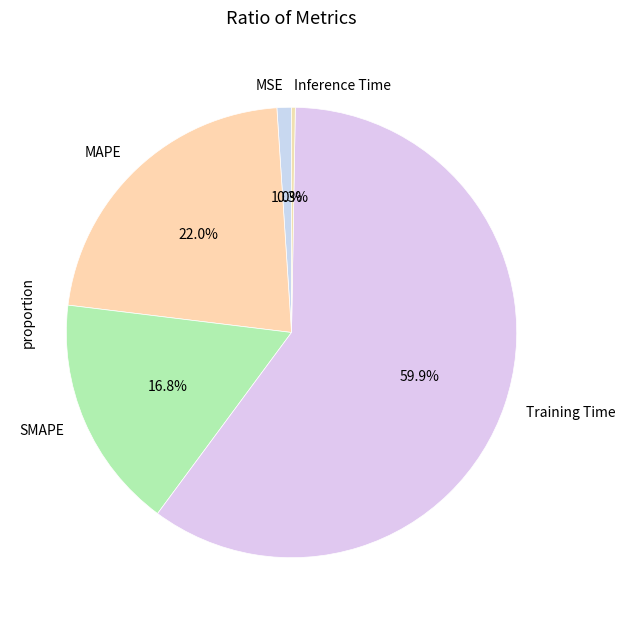

True or false: SMAPE accounts for 17% of the total.

True